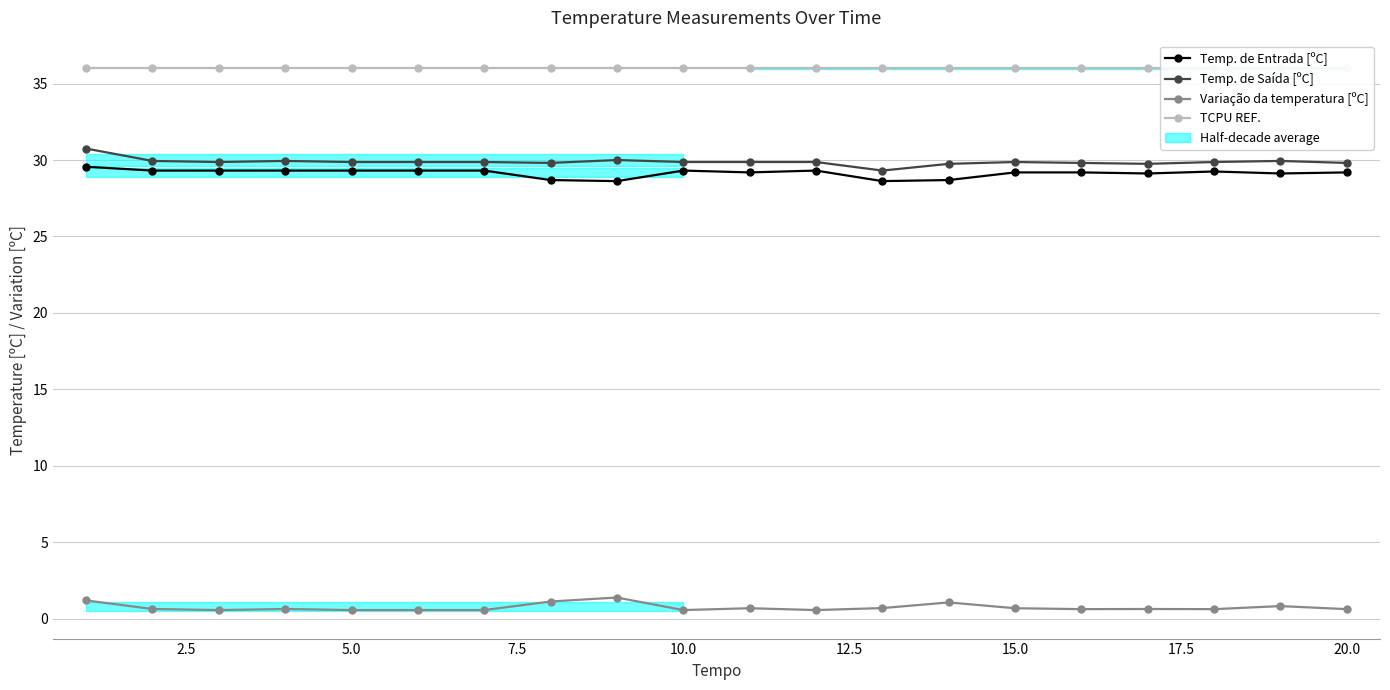

What is the sum of all Temp. de Entrada [ºC] values?

582.9